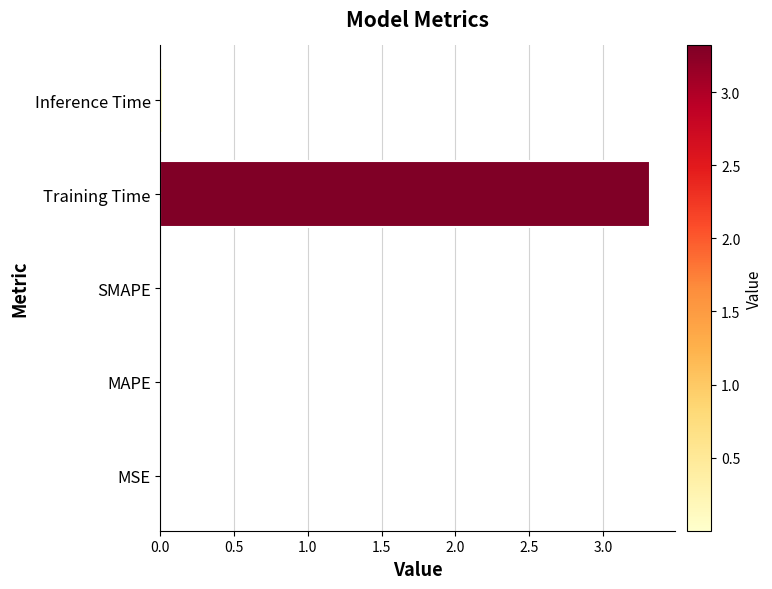

Does the chart contain stacked bars?

No